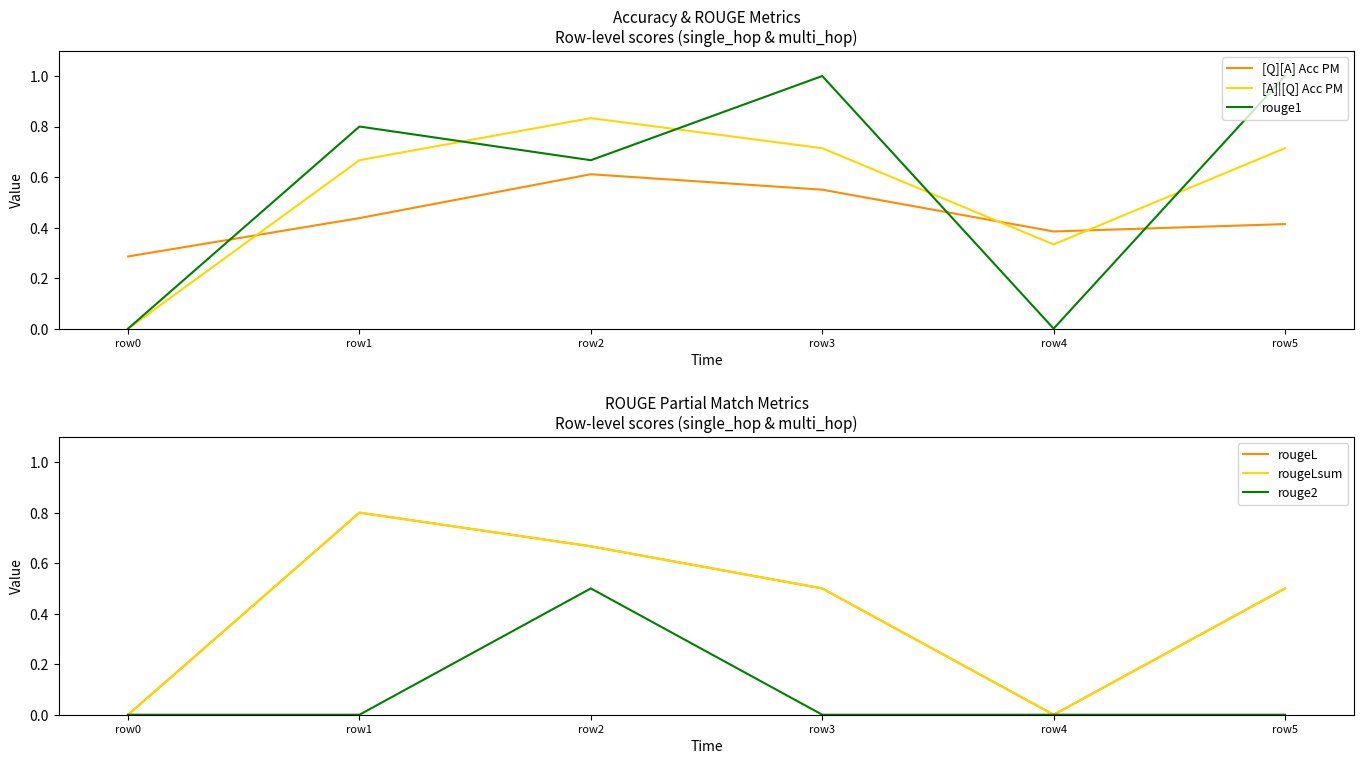

Which category has the highest value in the rouge1 series?

row3